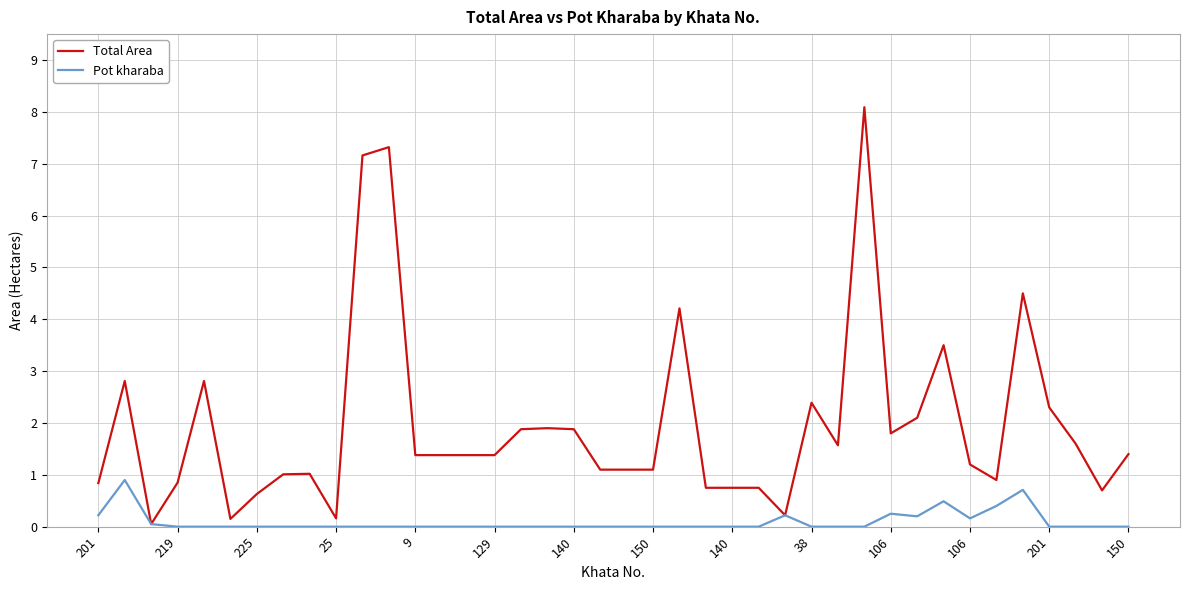

Which series has the widest spread of values?

Total Area